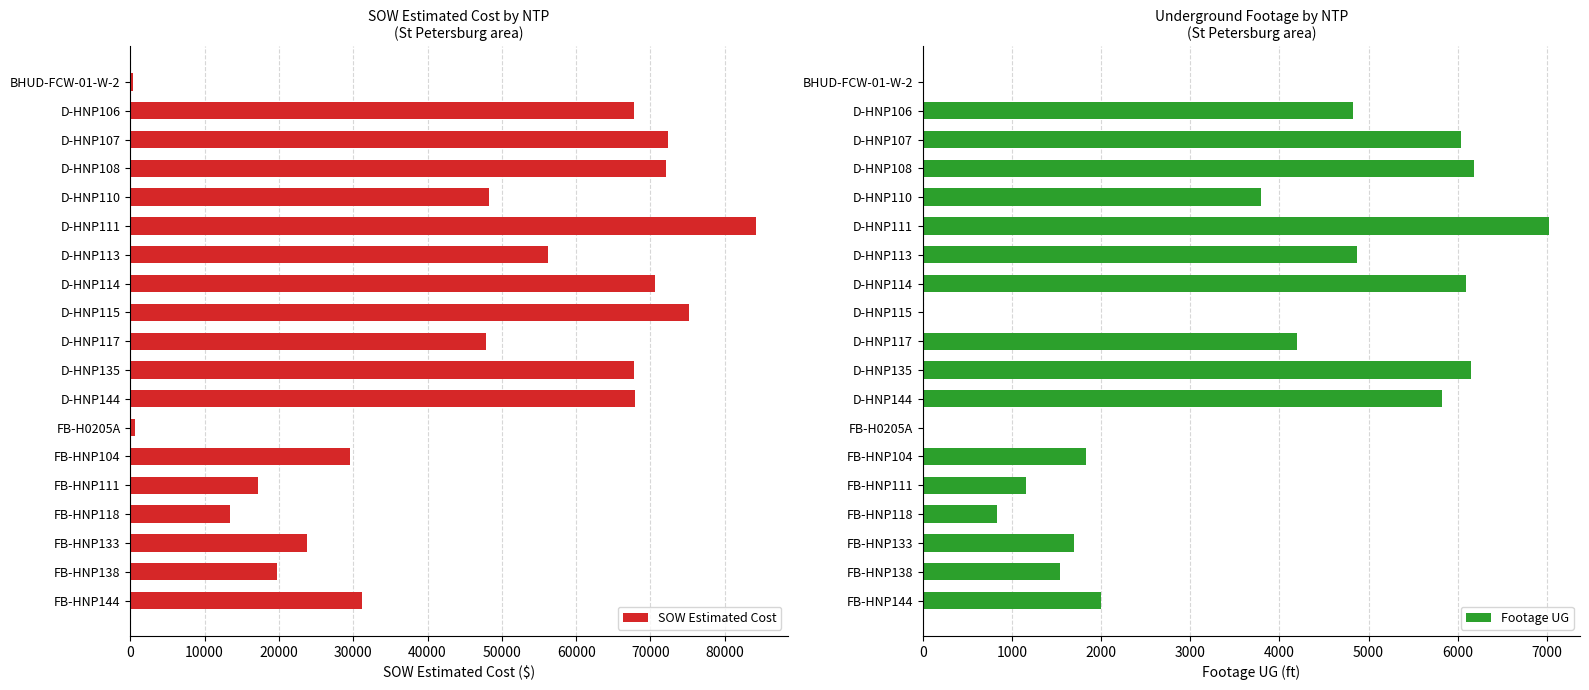

Rank the series by their maximum value, from highest to lowest.

SOW Estimated Cost, Footage UG